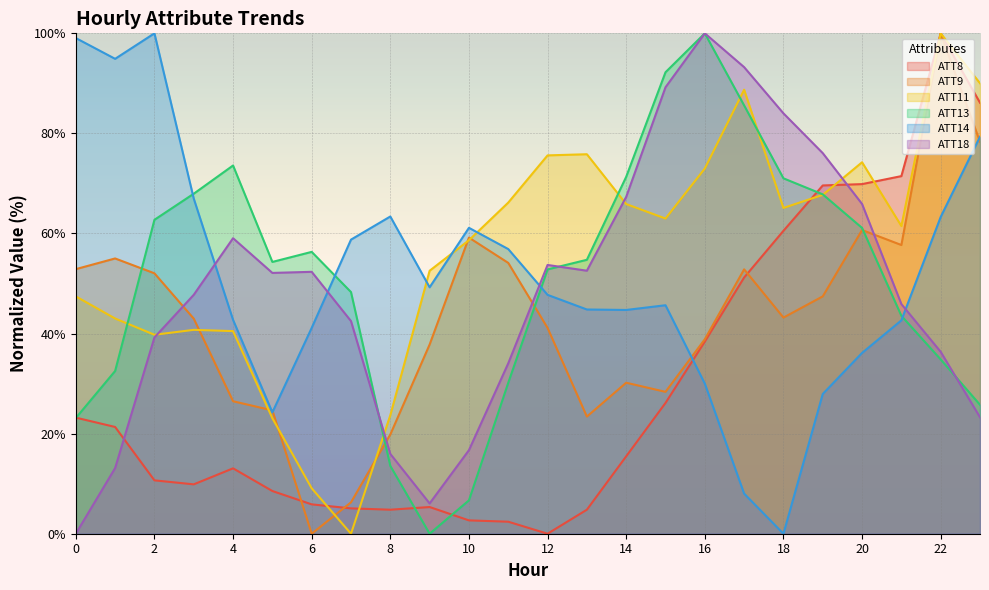

What is the value of the ATT8 point at the 18th from the left?

51.2